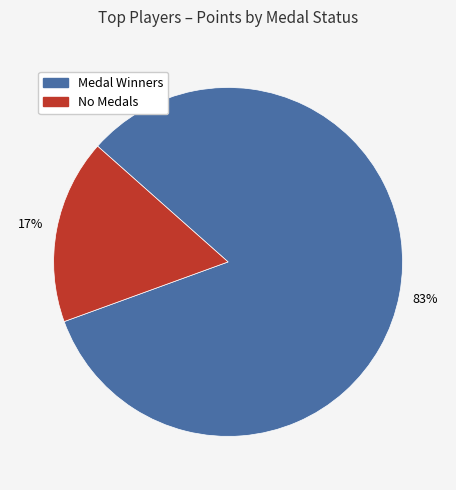

To the nearest percent, what is the difference between the largest and smallest slice percentages?

66%